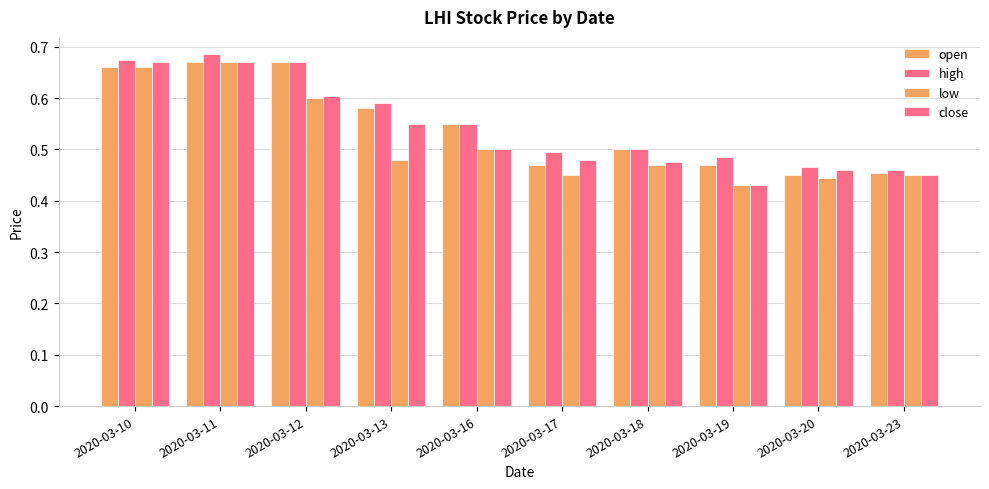

What is the sum of all open values?

5.5